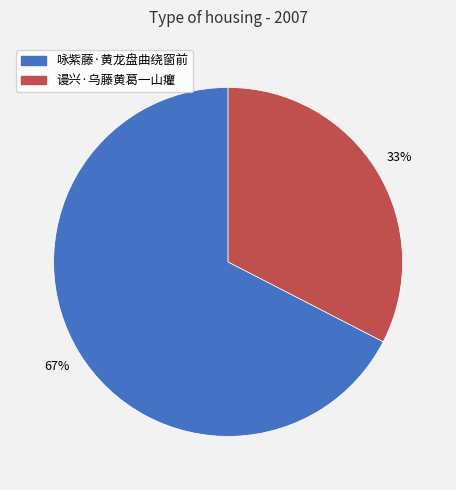

To the nearest percent, what is the combined percentage of 咏紫藤·黄龙盘曲绕窗前 and 谩兴·乌藤黄葛一山癯?

100%